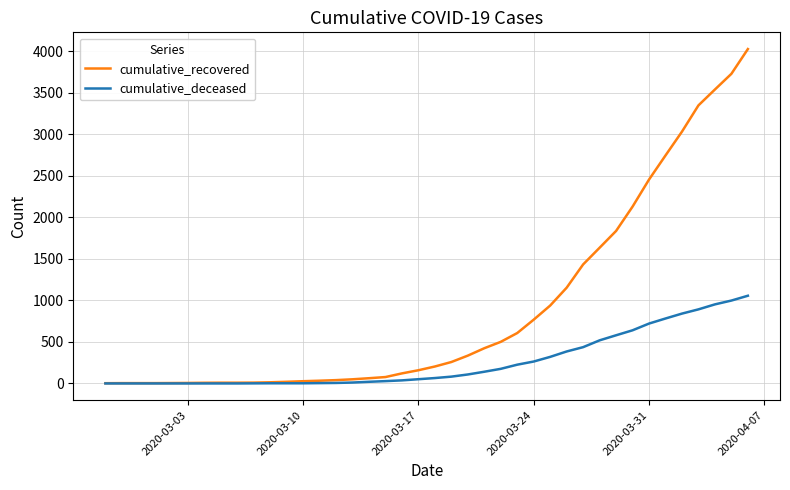

List the series in order of their peak value, highest first.

cumulative_recovered, cumulative_deceased